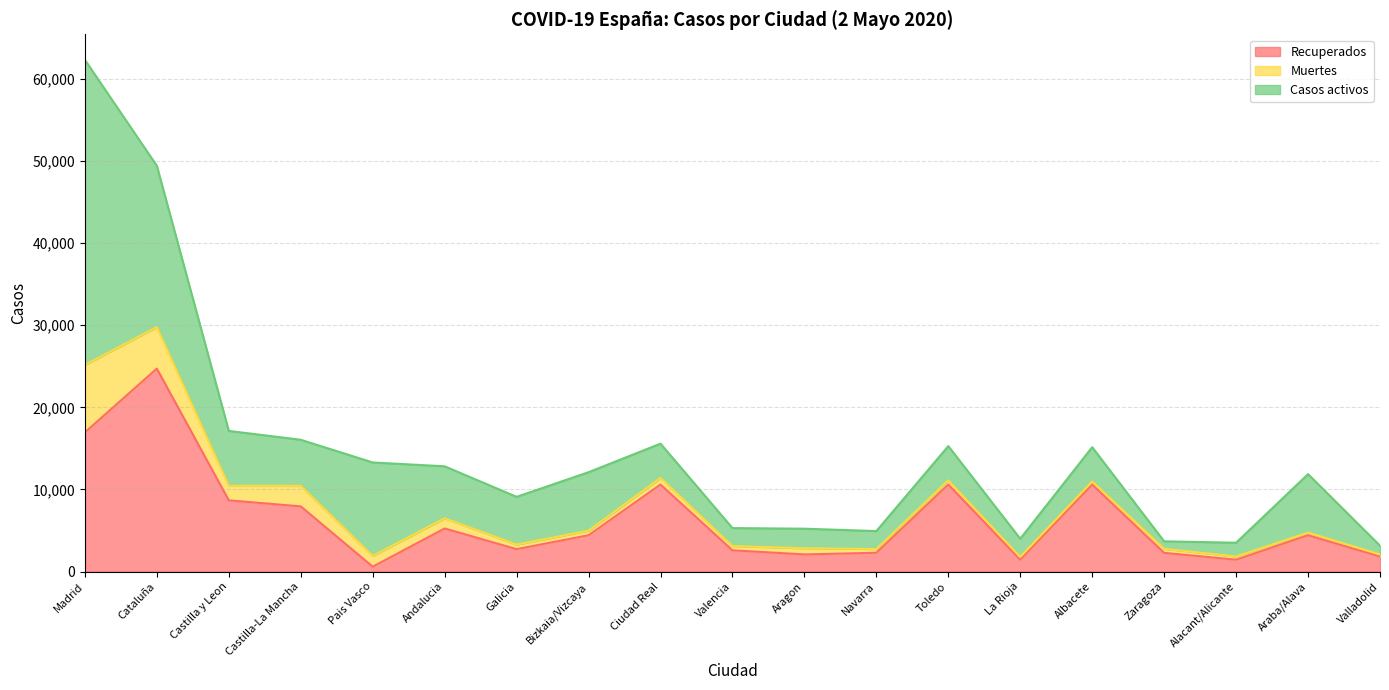

True or false: Muertes and Casos activos intersect in this chart.

False